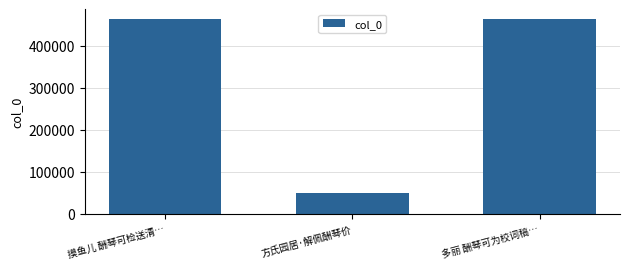

What is the approximate value at 方氏园居·解佩酬琴价, to the nearest 50?

48800